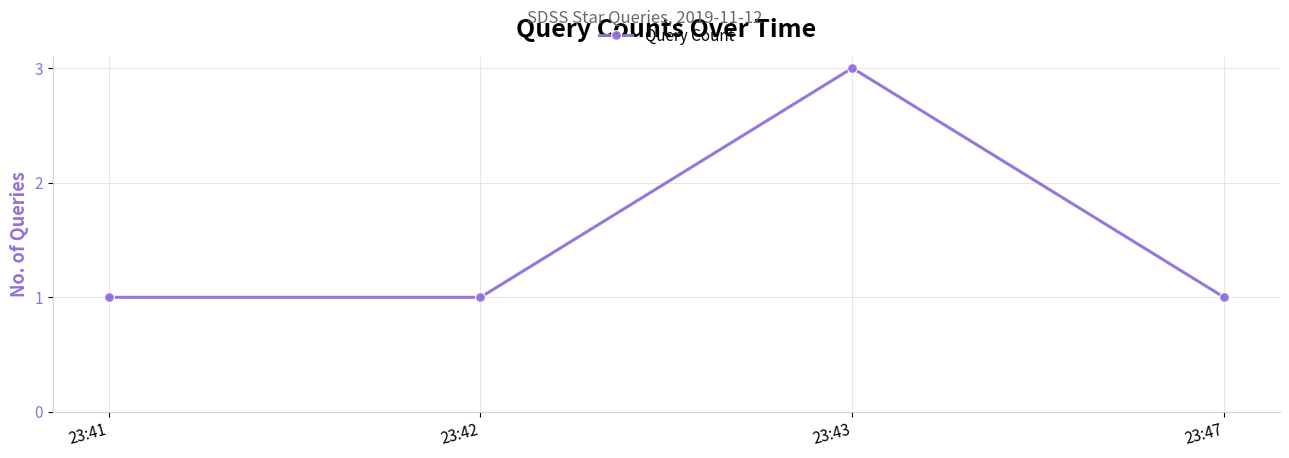

True or false: the data shows 0 at 23:42.

False